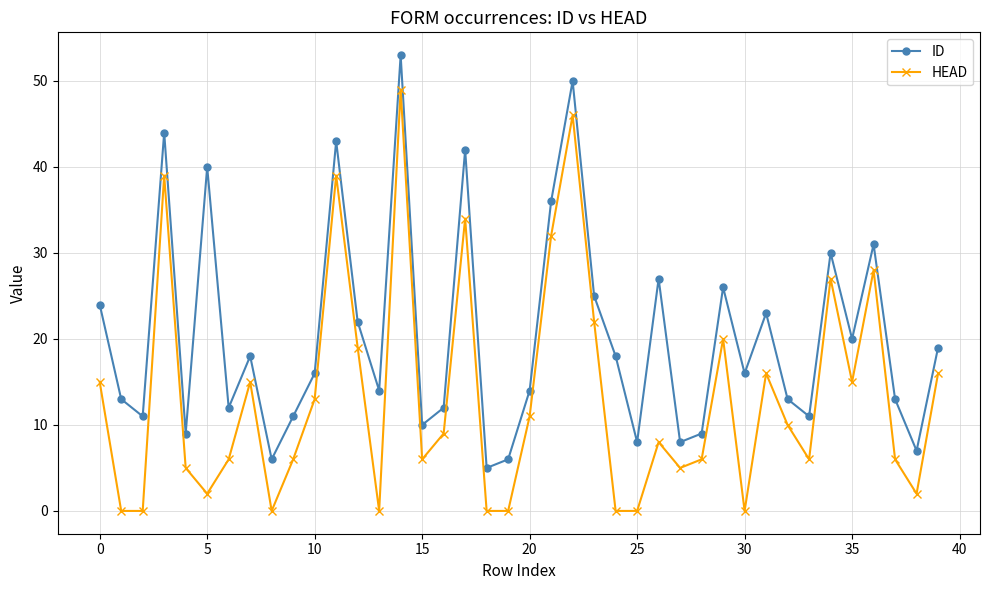

Which series has the largest total across all categories?

ID